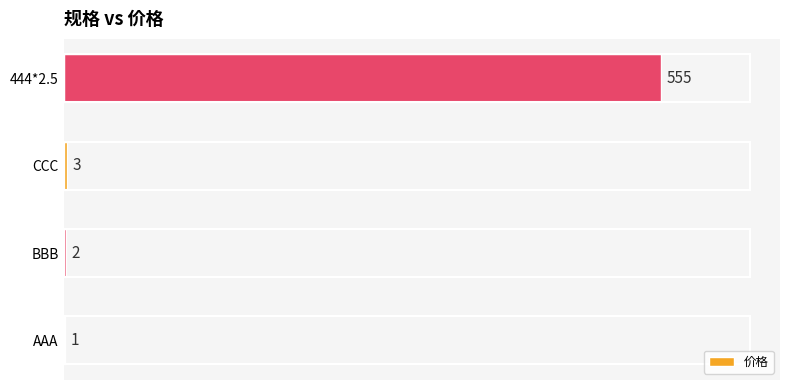

What is the sum of all values?

561